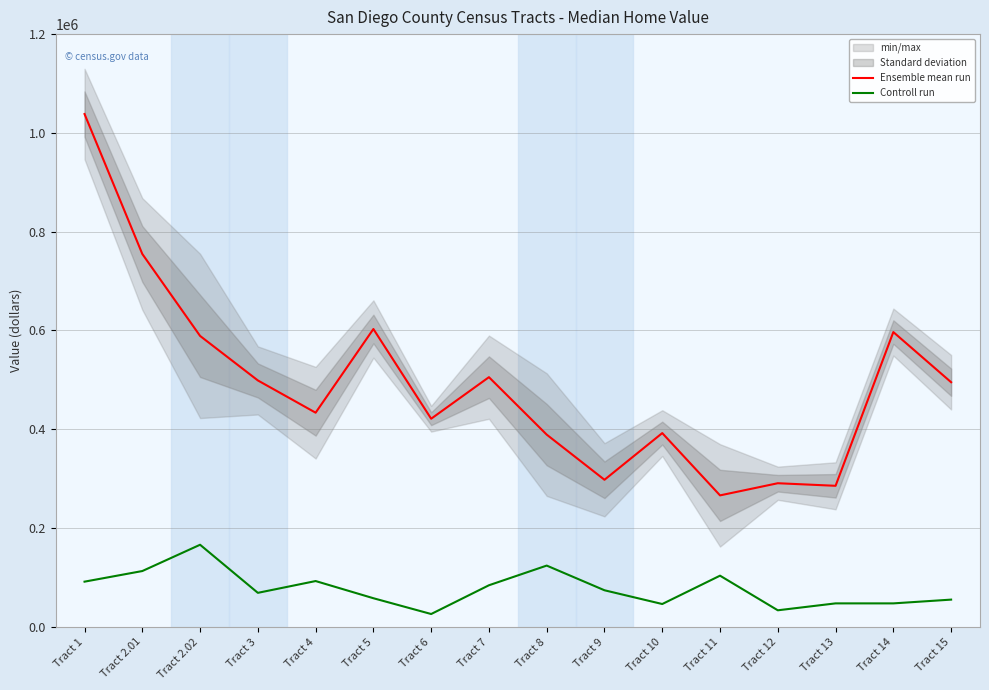

Which has a higher value, Tract 5 or Tract 7?

Tract 5